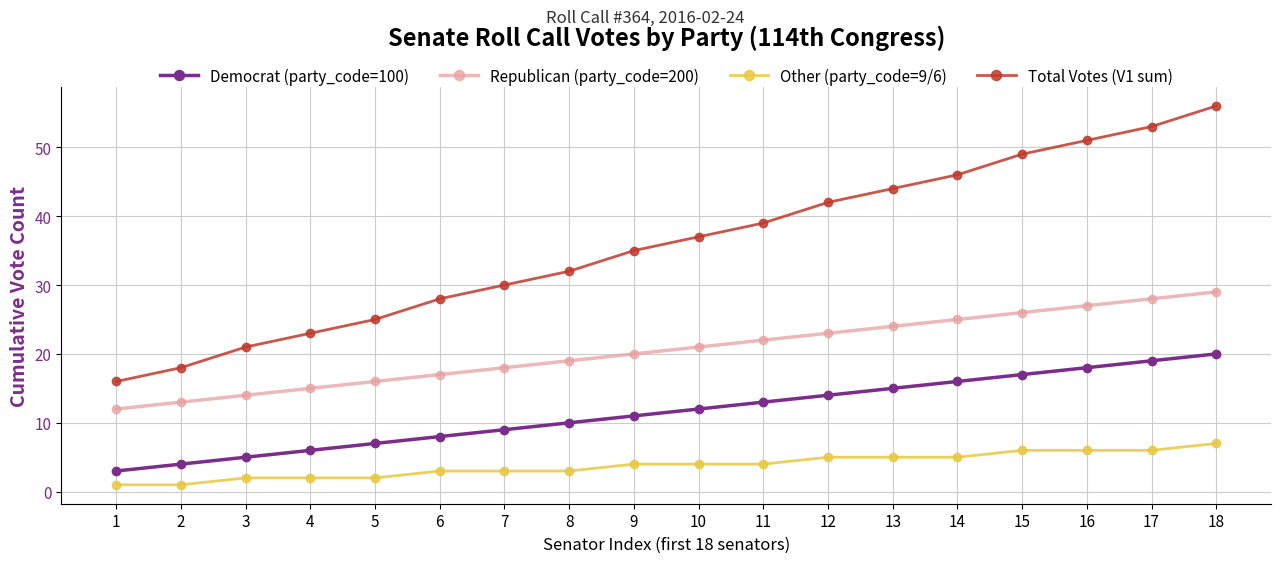

Rank the series by their maximum value, from lowest to highest.

Other (party_code=9/6), Democrat (party_code=100), Republican (party_code=200), Total Votes (V1 sum)